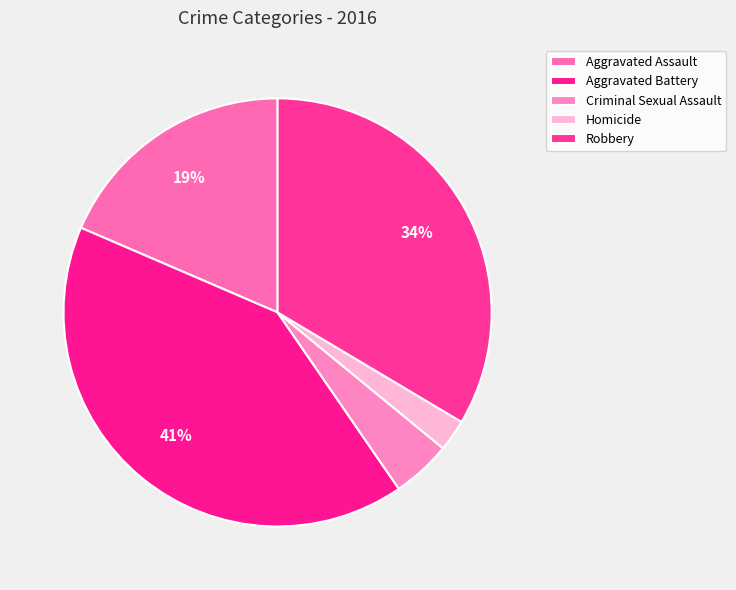

Does Criminal Sexual Assault account for over 50% of the chart?

No